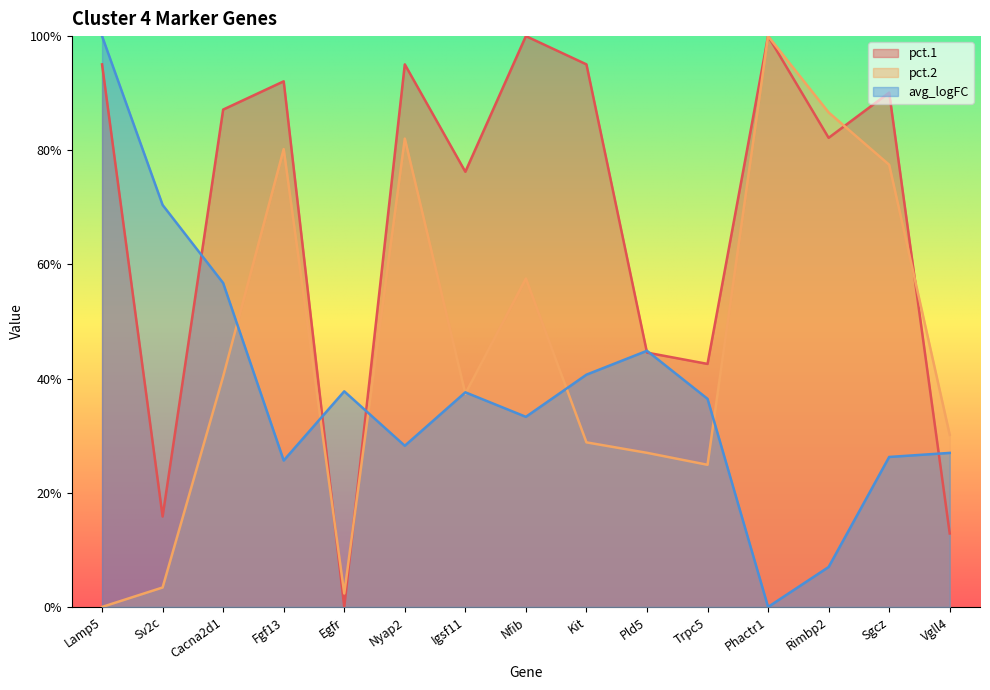

List the series in order of their peak value, lowest first.

pct.1, pct.2, avg_logFC